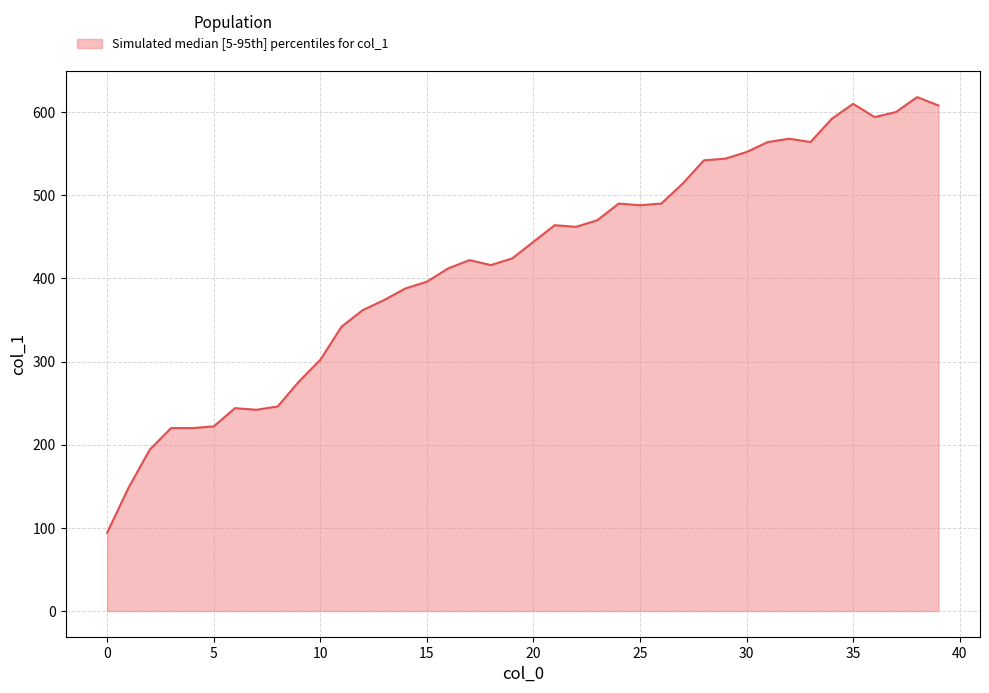

What is the difference between the maximum and minimum values?

524